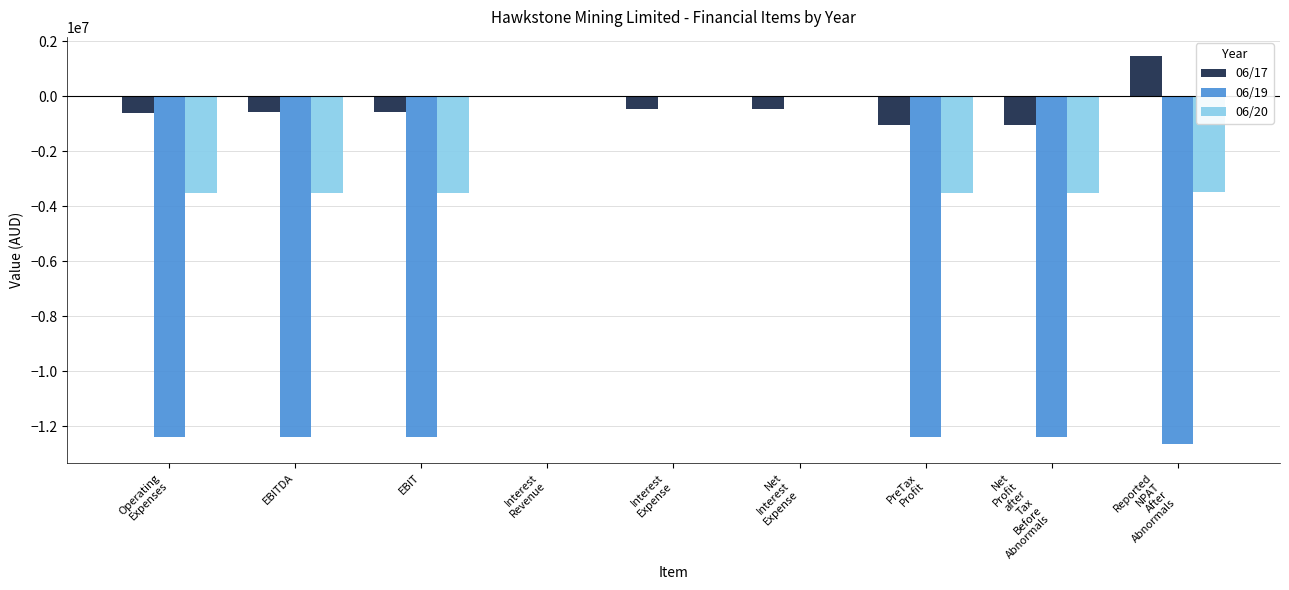

What is the sum of all 06/20 values?

-21083844